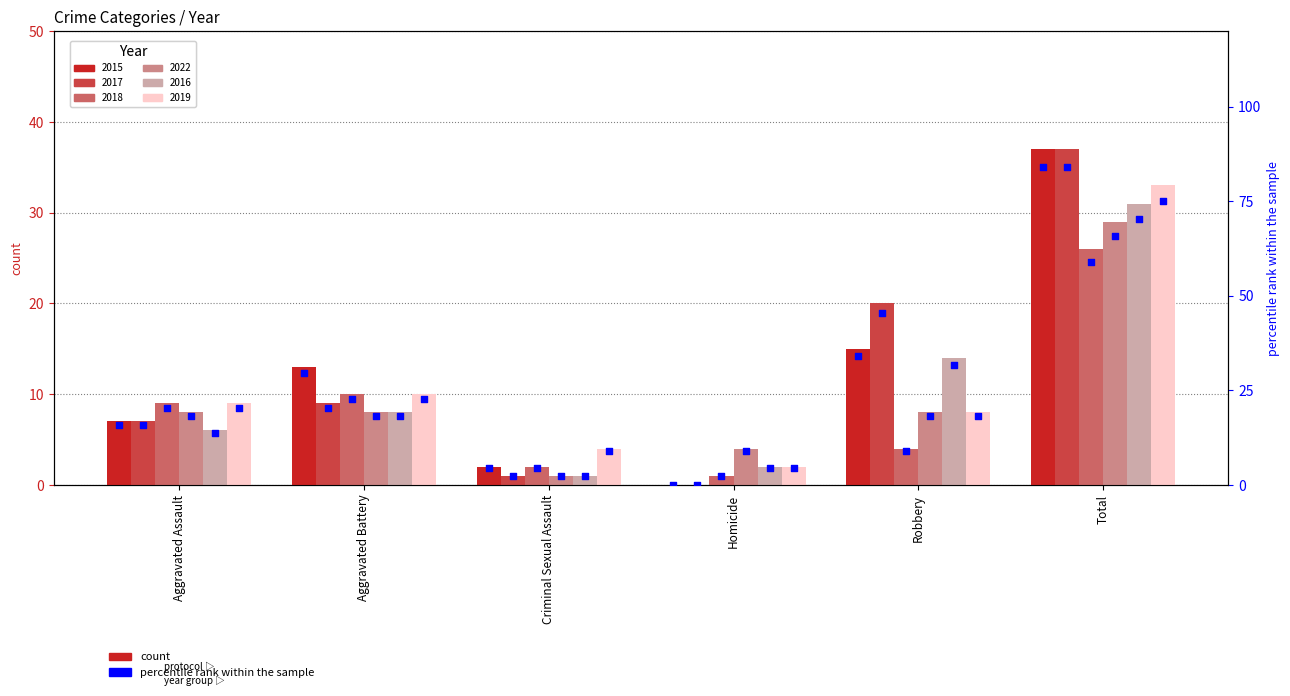

At which category is the sum across all series the highest?

Total